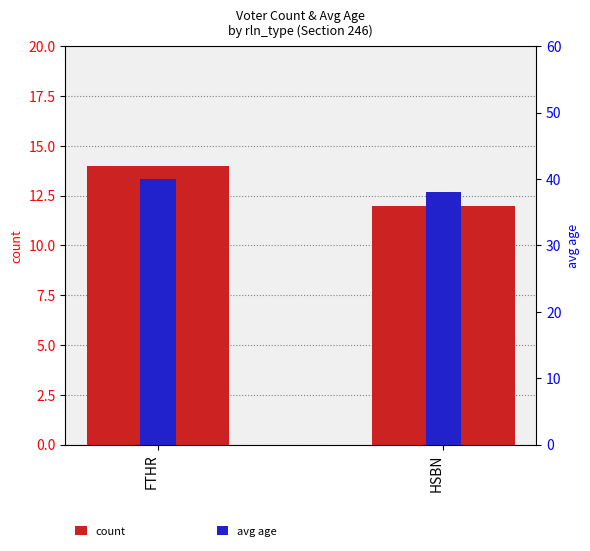

Rank the series at FTHR from highest to lowest value.

avg age, count